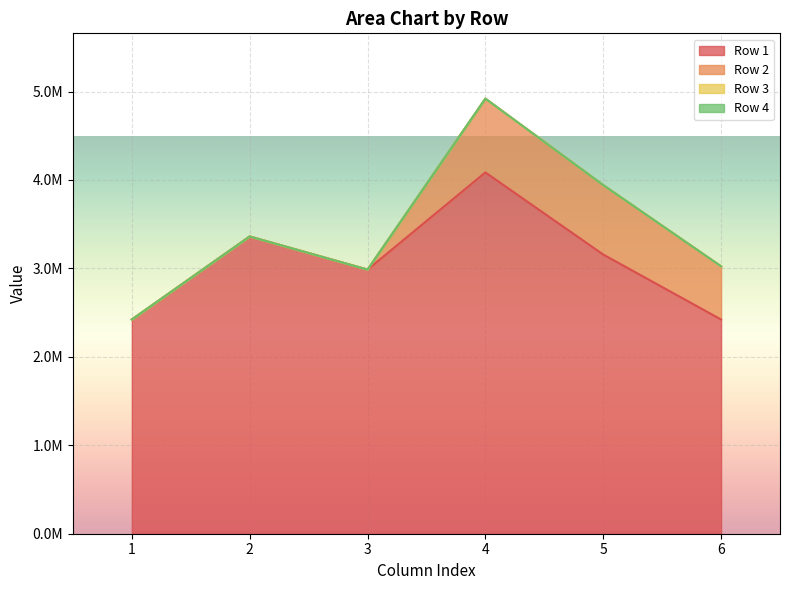

Which has a higher value, 1 or 3?

3